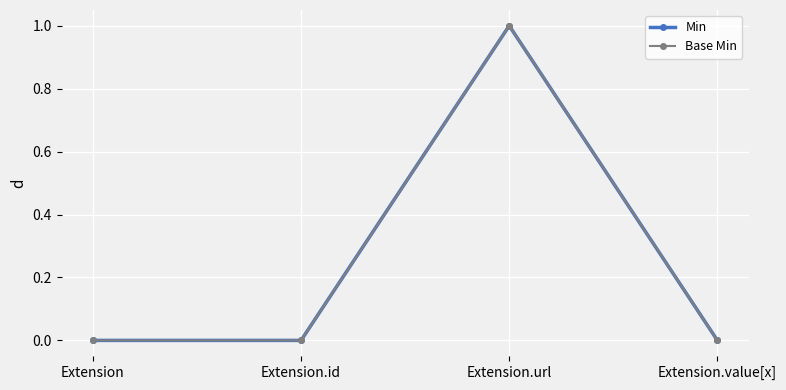

List the series in order of their peak value, lowest first.

Min, Base Min